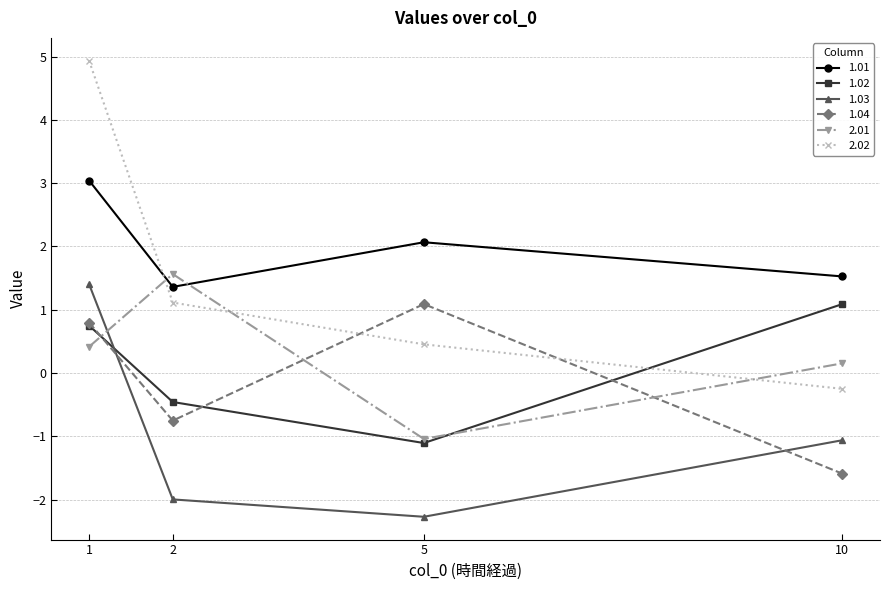

What is the difference between the maximum and minimum values in the 2.01 series?

2.6